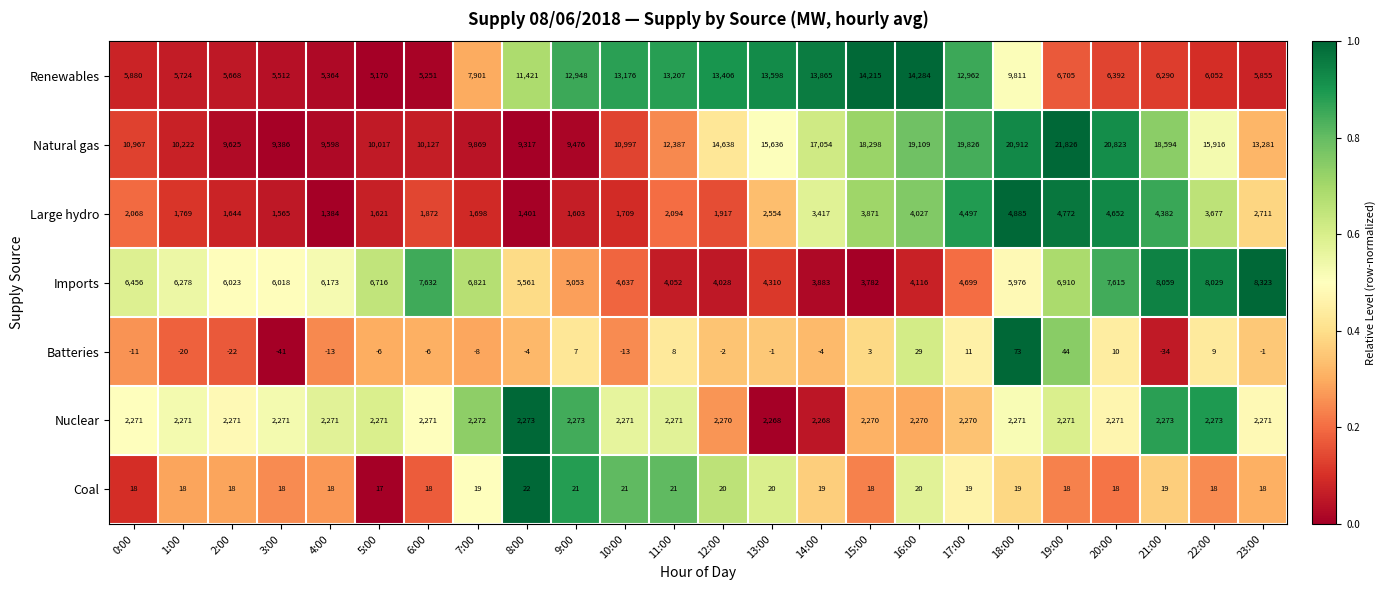

What is the spread (max minus min) of values at 23:00?

13282